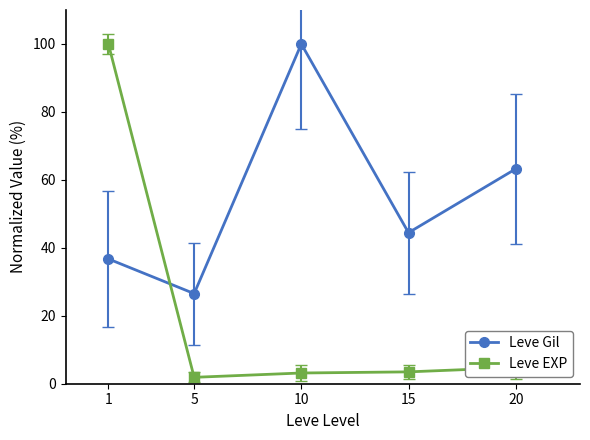

The Leve Gil series shows 65.3 at 1. True or false?

False